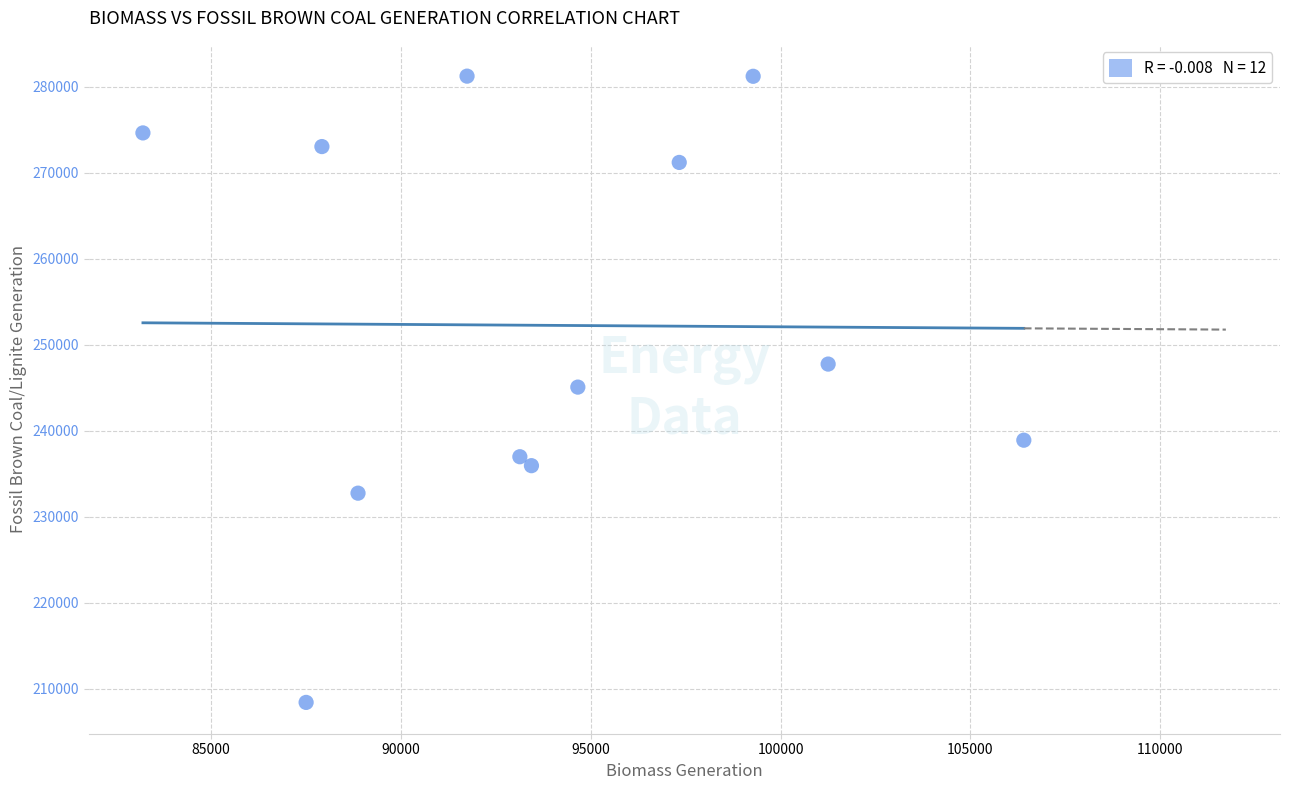

What is the average Y value?

252243.8